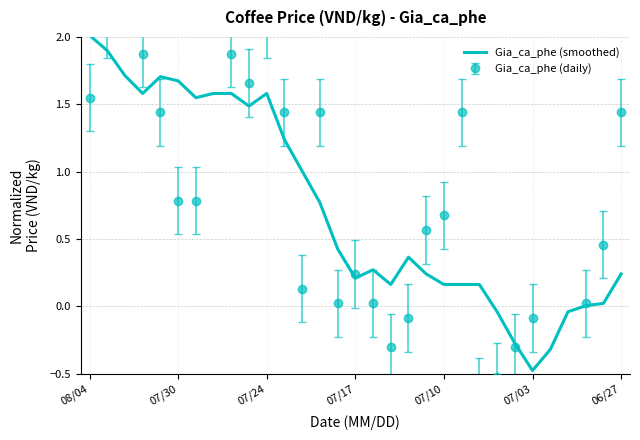

How many categories are shown in the chart?

31